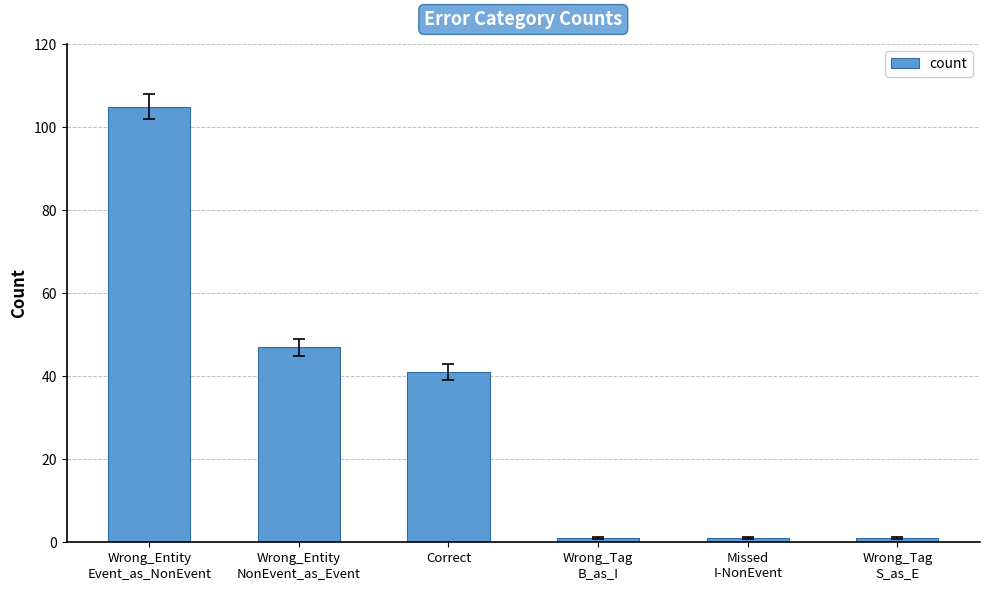

What is the sum of all values?

196